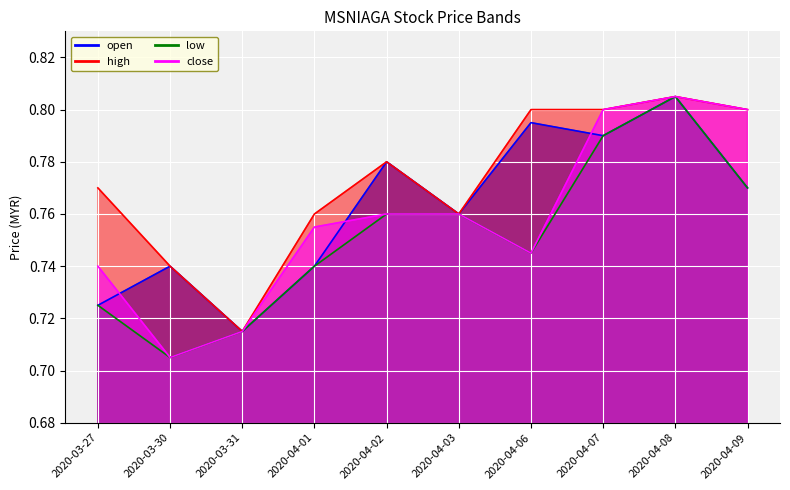

Reading left to right, transcribe all the data shown in this chart.

open: 2020-03-27=0.7	2020-03-30=0.7	2020-03-31=0.7	2020-04-01=0.7	2020-04-02=0.8	2020-04-03=0.8	2020-04-06=0.8	2020-04-07=0.8	2020-04-08=0.8	2020-04-09=0.8
high: 2020-03-27=0.8	2020-03-30=0.7	2020-03-31=0.7	2020-04-01=0.8	2020-04-02=0.8	2020-04-03=0.8	2020-04-06=0.8	2020-04-07=0.8	2020-04-08=0.8	2020-04-09=0.8
low: 2020-03-27=0.7	2020-03-30=0.7	2020-03-31=0.7	2020-04-01=0.7	2020-04-02=0.8	2020-04-03=0.8	2020-04-06=0.7	2020-04-07=0.8	2020-04-08=0.8	2020-04-09=0.8
close: 2020-03-27=0.7	2020-03-30=0.7	2020-03-31=0.7	2020-04-01=0.8	2020-04-02=0.8	2020-04-03=0.8	2020-04-06=0.7	2020-04-07=0.8	2020-04-08=0.8	2020-04-09=0.8